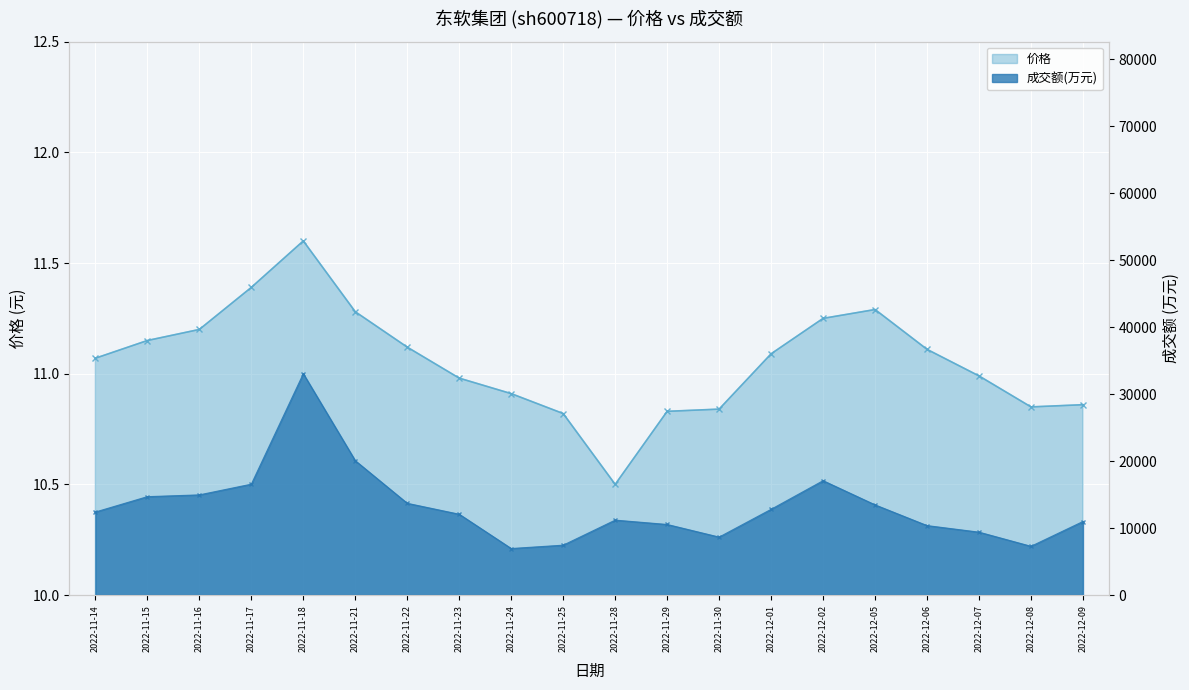

True or false: 价格 has a value of 18.9 at 2022-11-22.

False